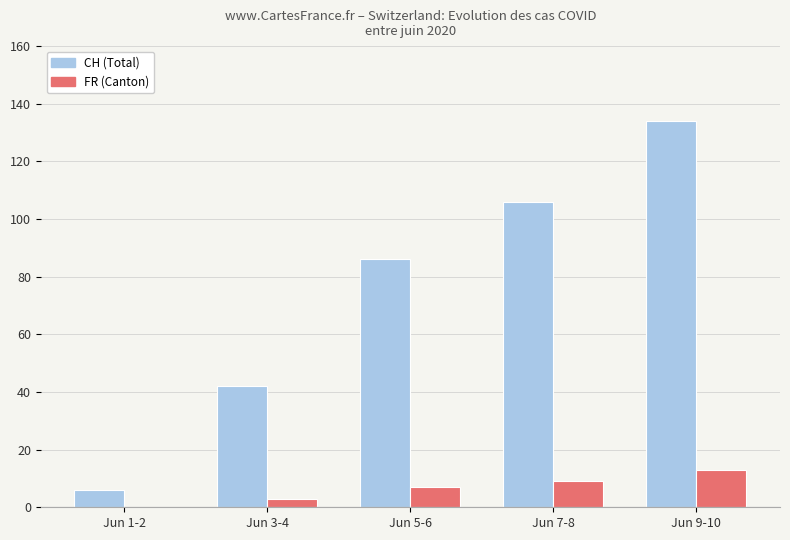

Which series changed the most between Jun 1-2 and Jun 3-4?

CH (Total)